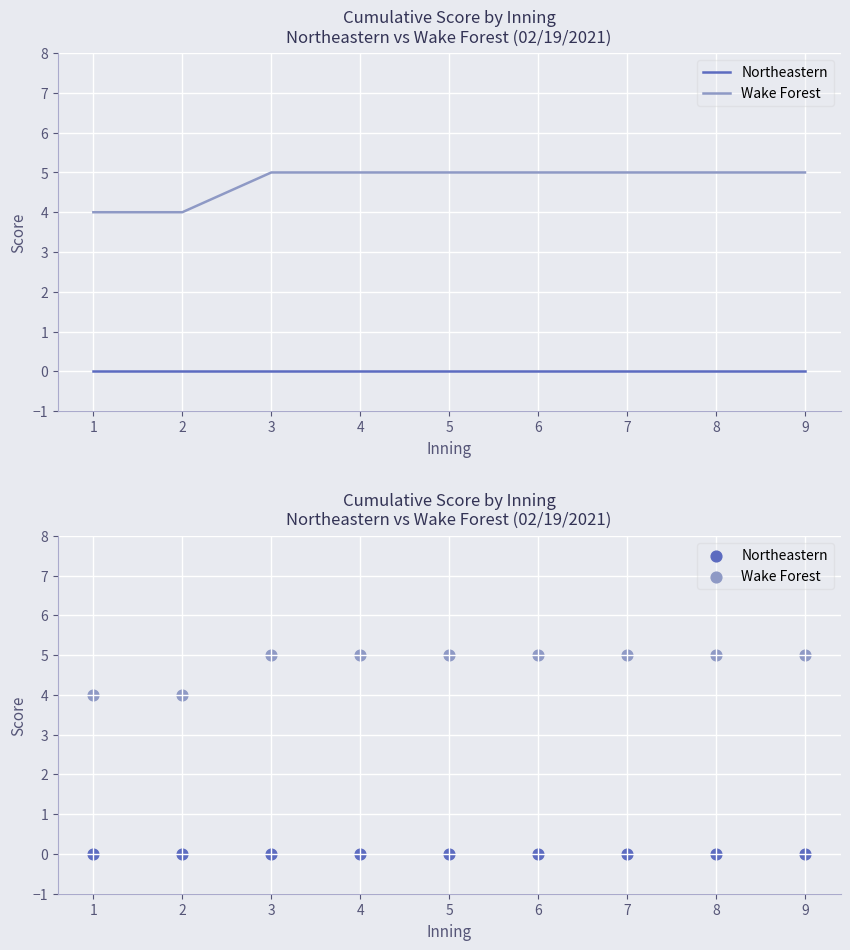

Which series contains the highest Y value?

Wake Forest